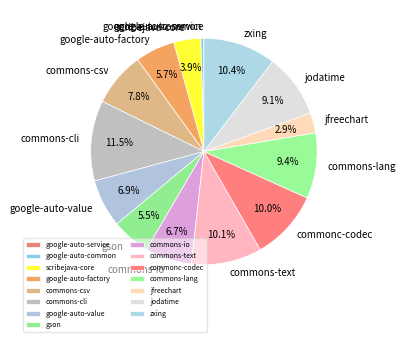

Is the sum of commons-lang and jfreechart greater than half?

No